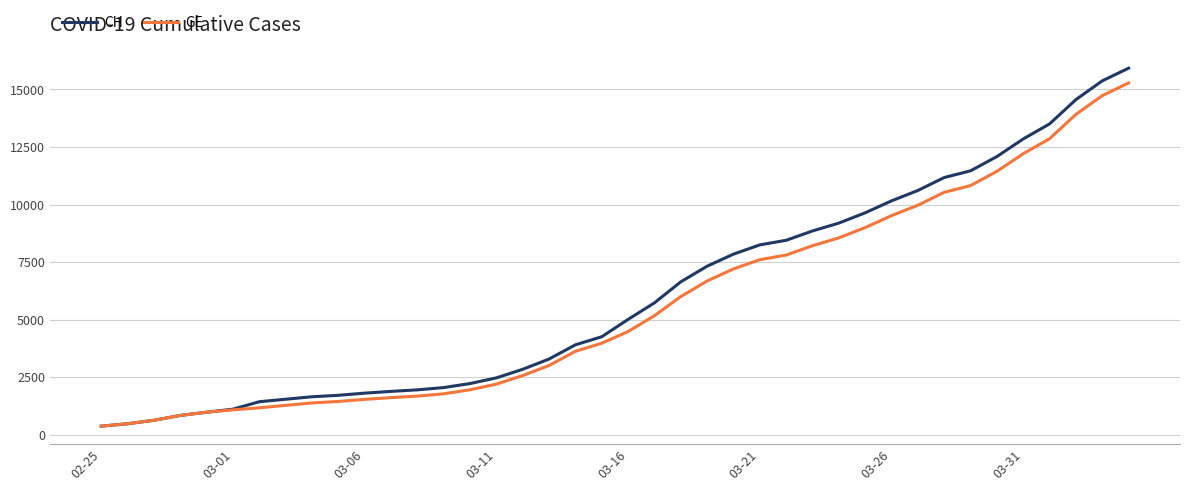

What is the greatest value displayed?

15926